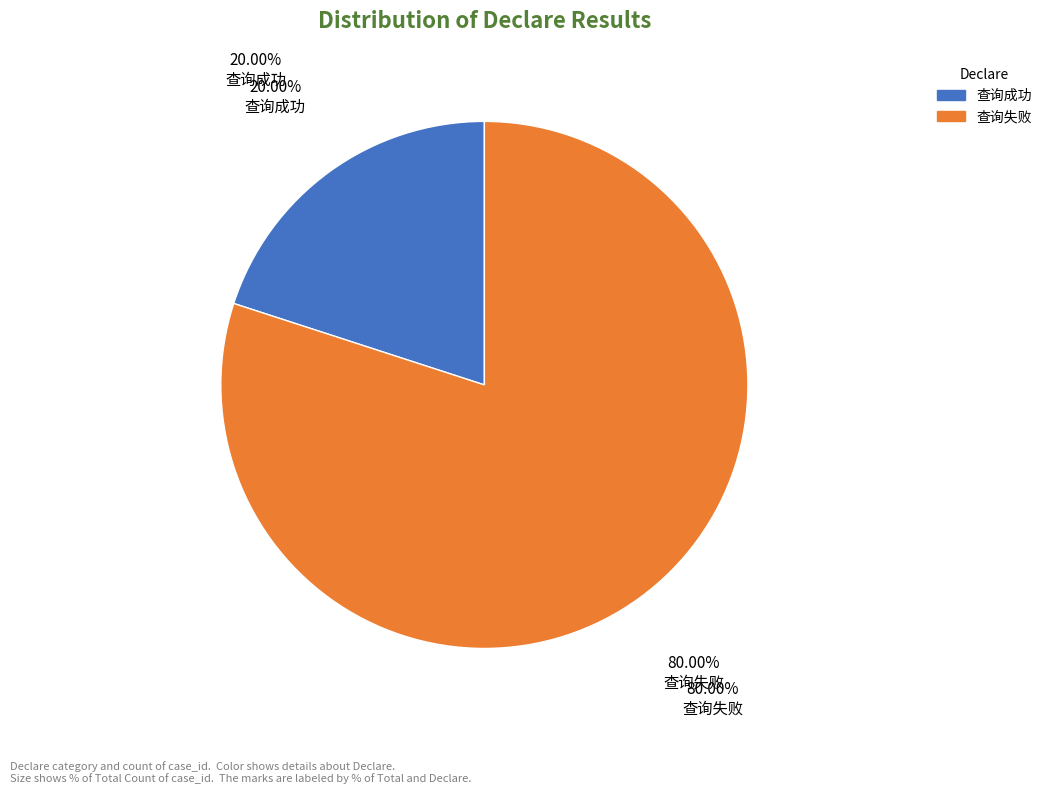

Which slice represents more than half of the pie?

查询失败